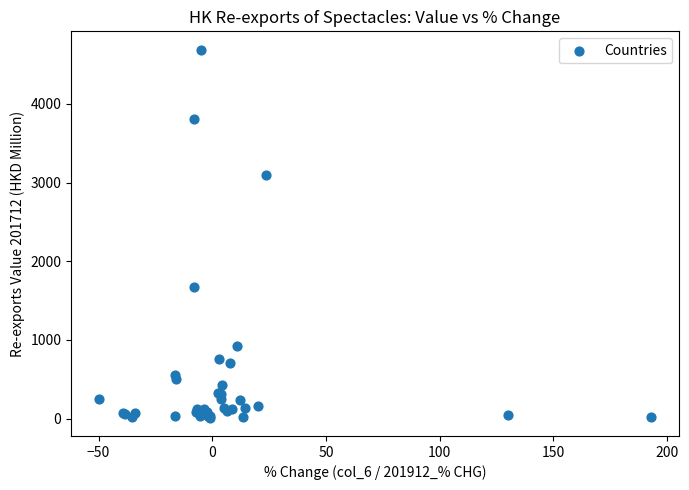

What Y value in the scatter plot is closest to 2350?

1670.4